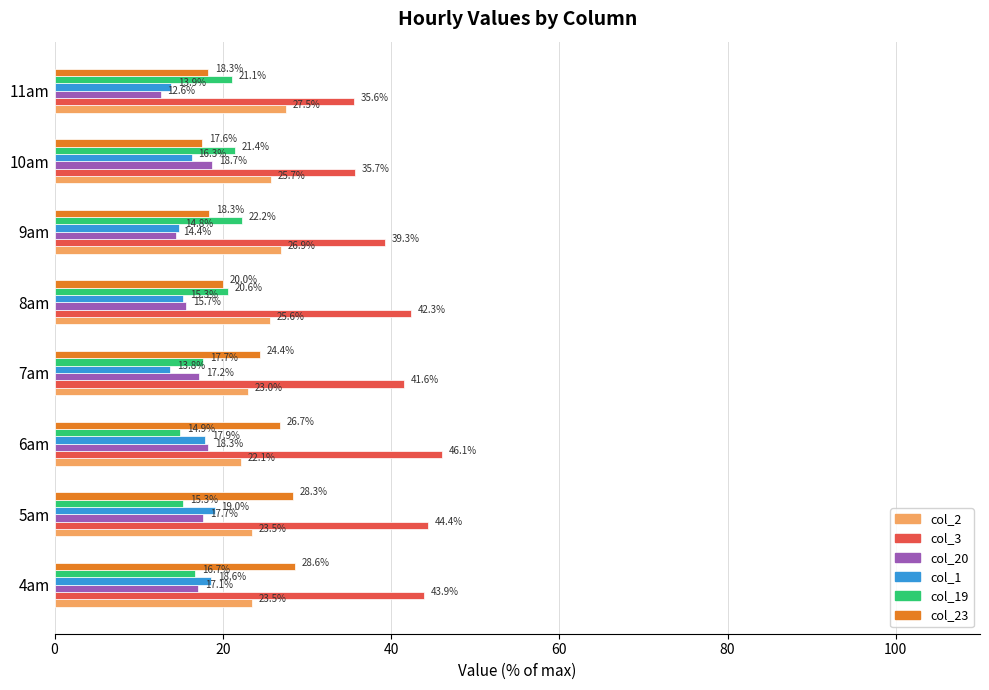

Which category has the highest value in the col_1 series?

5am